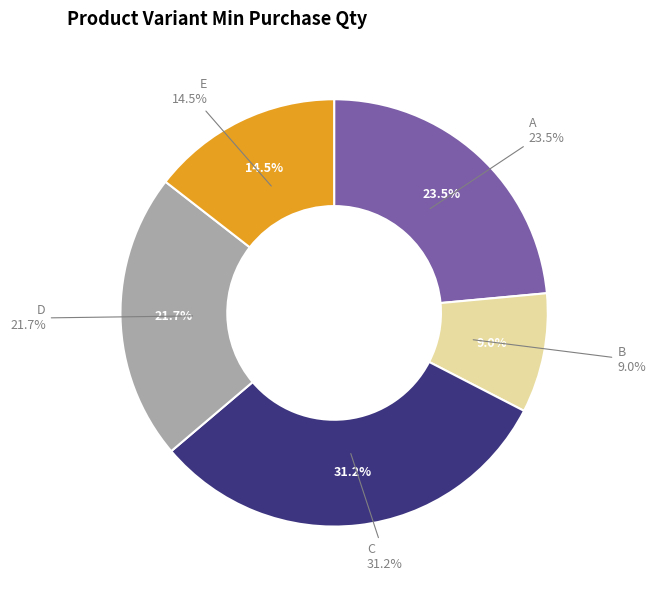

What is the ratio of the value at C to the value at D?

1.4